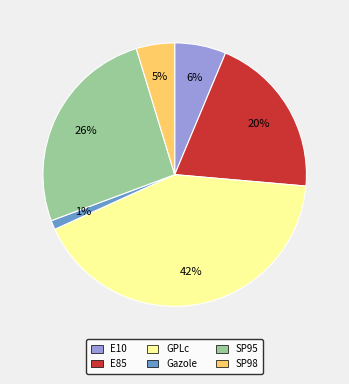

True or false: GPLc accounts for 31% of the total.

False